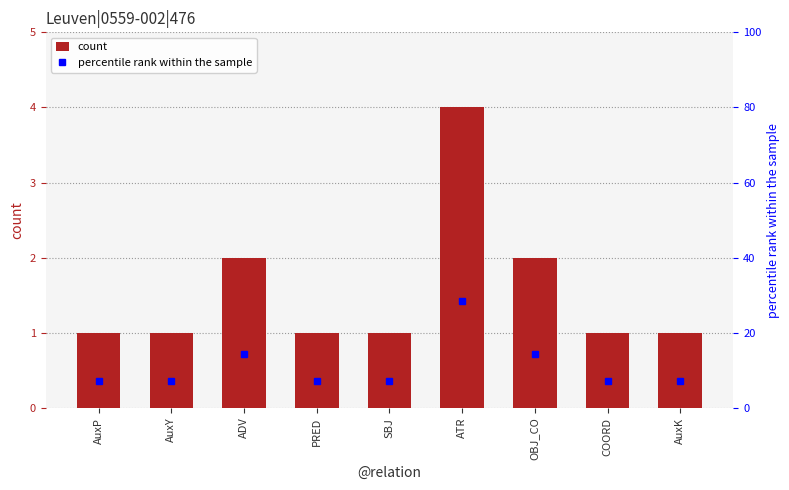

Read the count value at ATR.

4